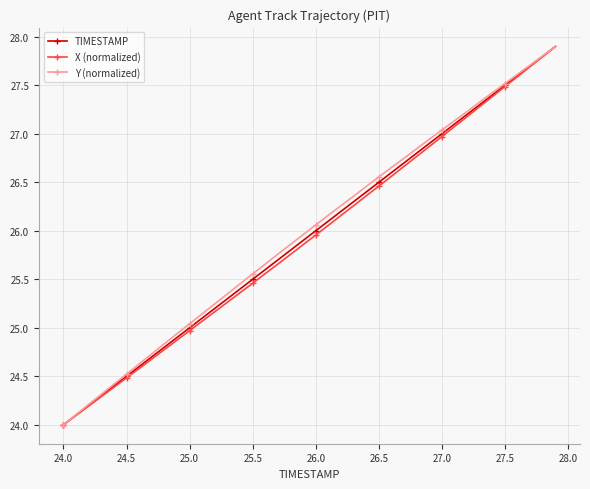

True or false: TIMESTAMP has more than 0 interior local peaks.

False